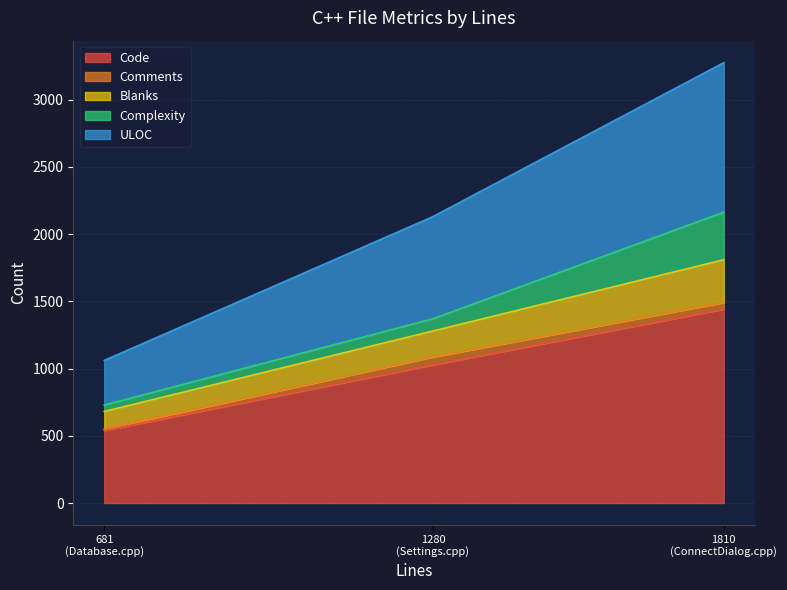

What is the sum of the Comments values at ConnectDialog.cpp (1810) and Settings.cpp (681)?

108